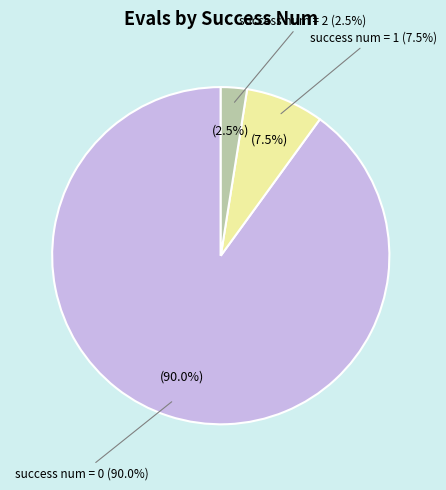

Which has a higher value, success num = 1 or success num = 2?

success num = 1